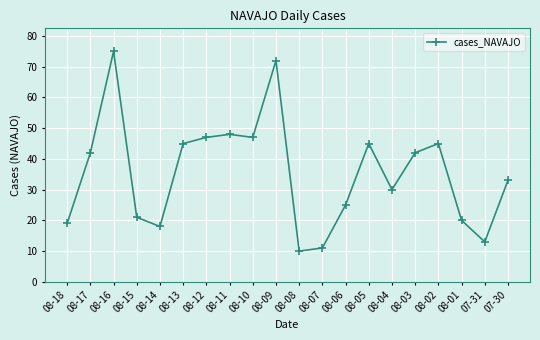

How many values are below 42?

10